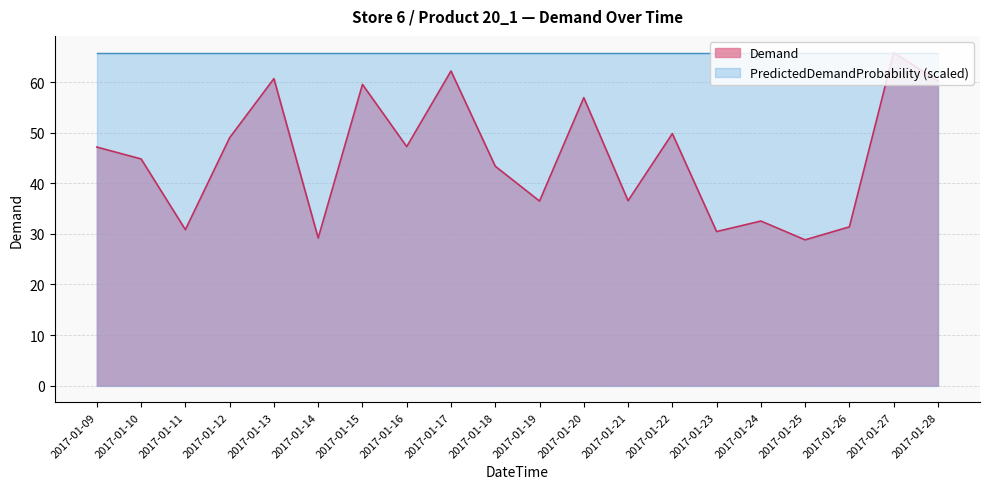

Which category has the highest value across all series?

2017-01-27